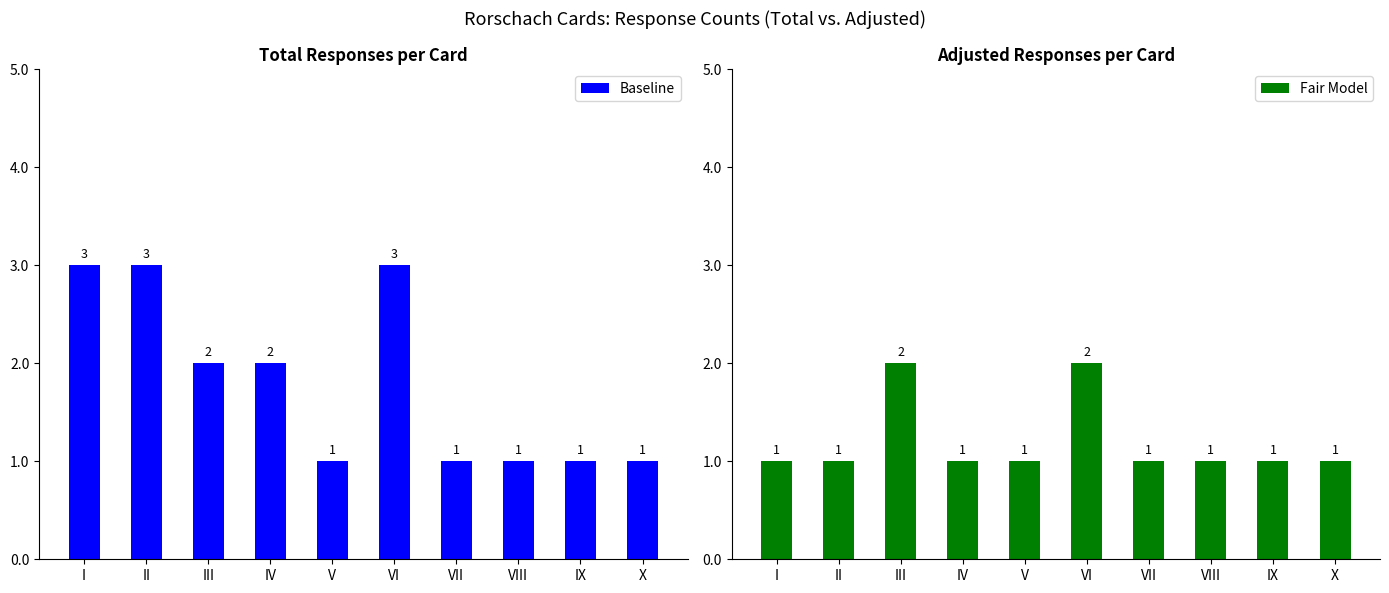

Count the number of categories in the chart.

10